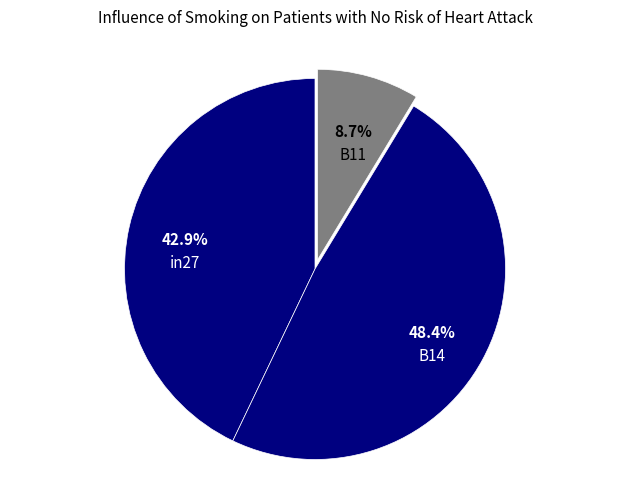

To the nearest percent, what is the combined percentage of in27 and B11?

52%